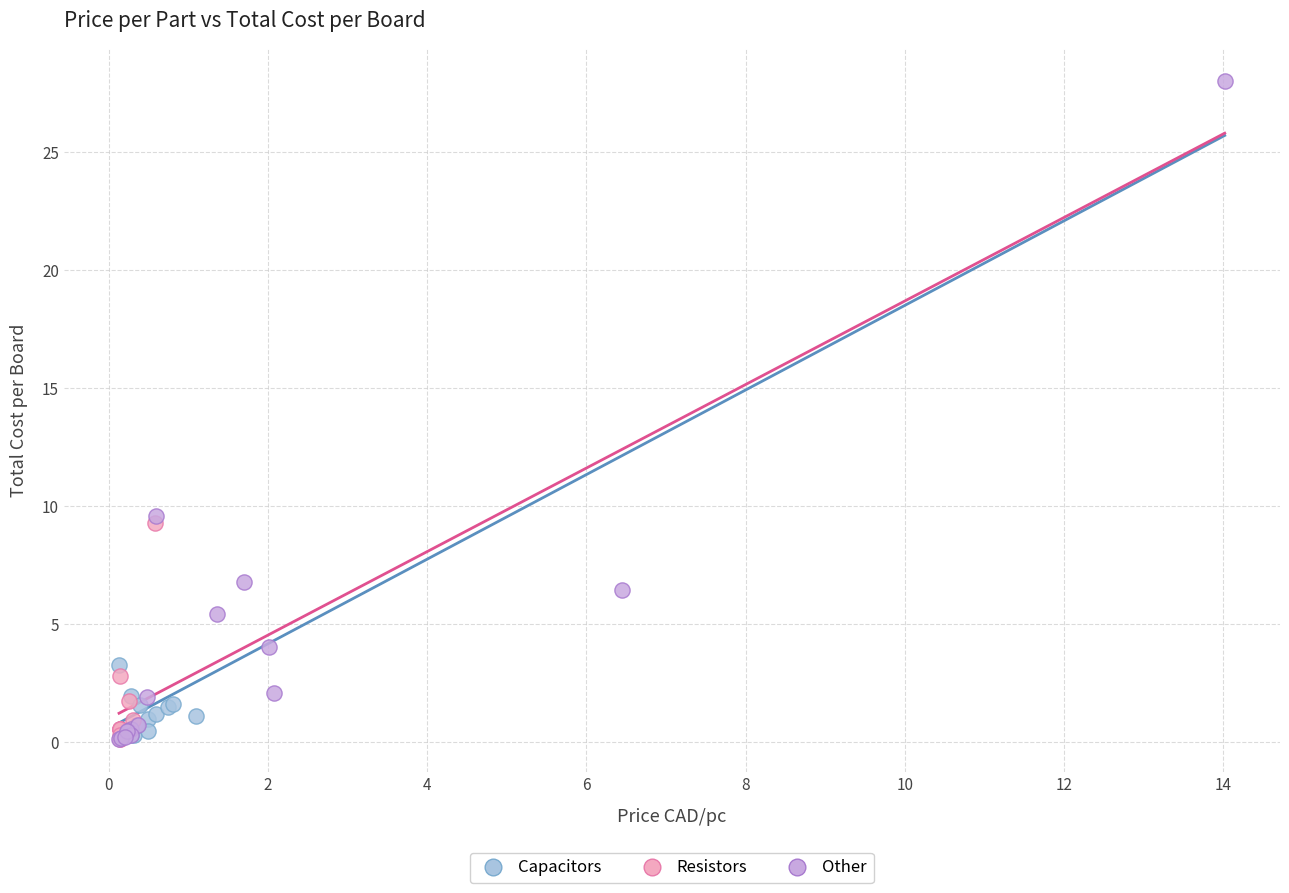

Which series contains the highest Y value?

Other